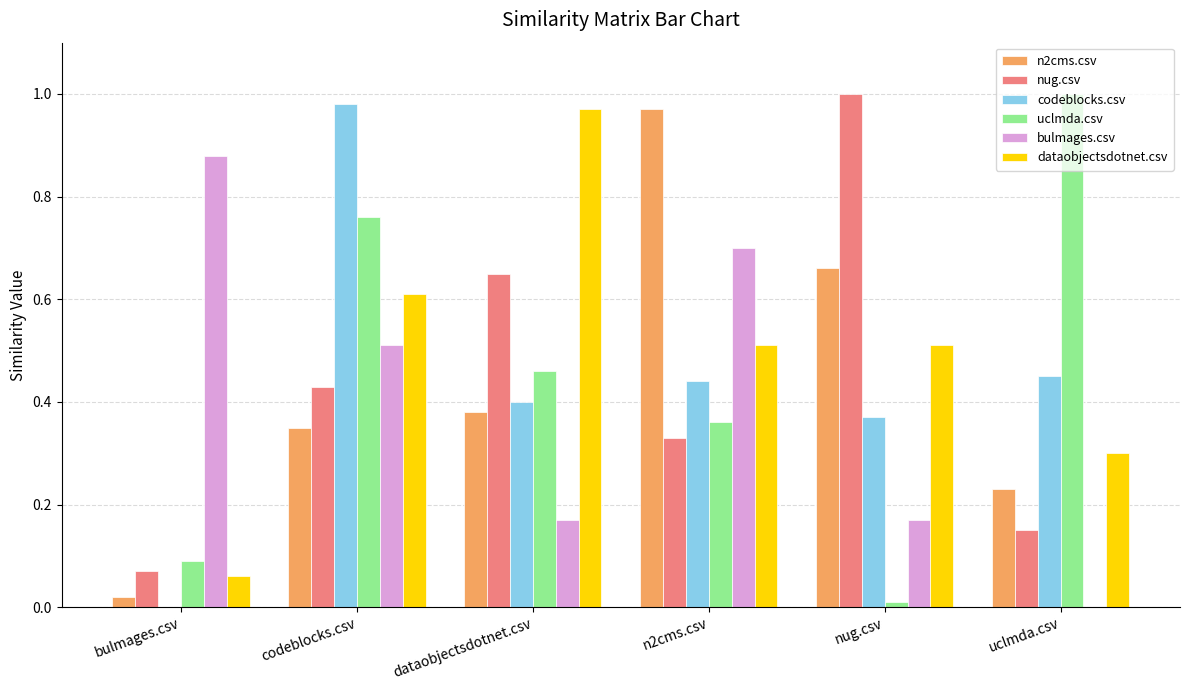

True or false: n2cms.csv has a value of 0.1 at dataobjectsdotnet.csv.

False